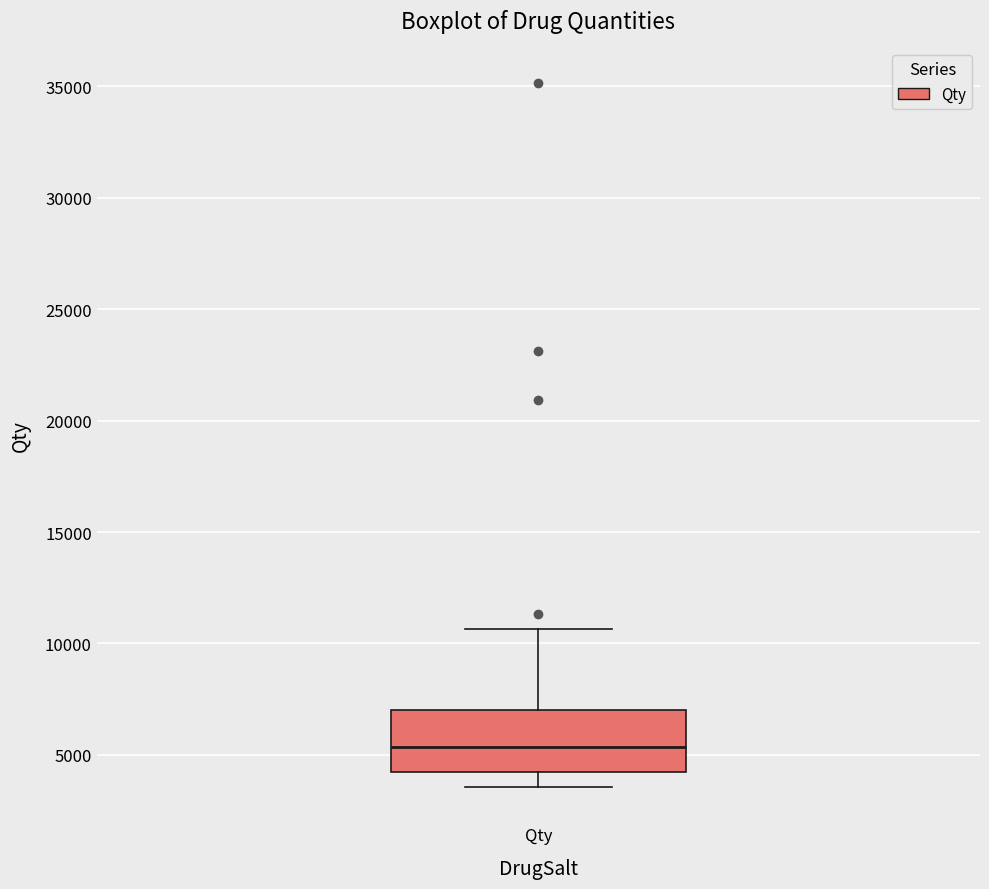

Where does the upper whisker of the box for Qty end on the y-axis? The values are not printed on the chart, so give them approximately, as read against the axis.

10500